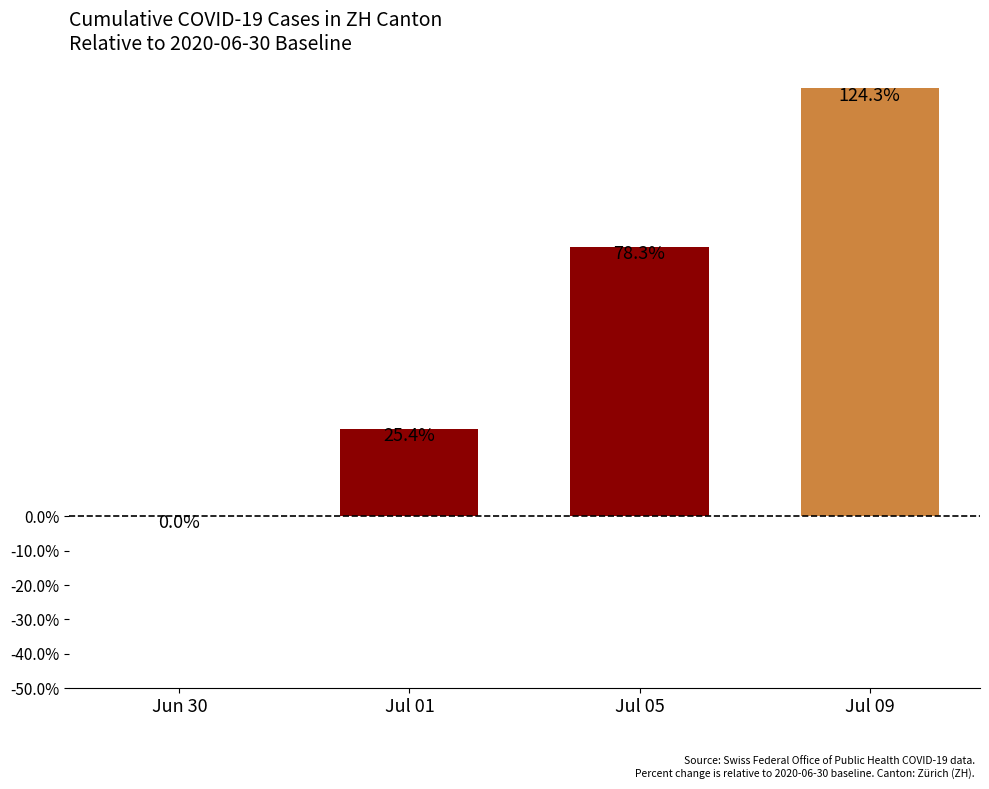

Between Jul 09 and Jun 30, which is larger?

Jul 09